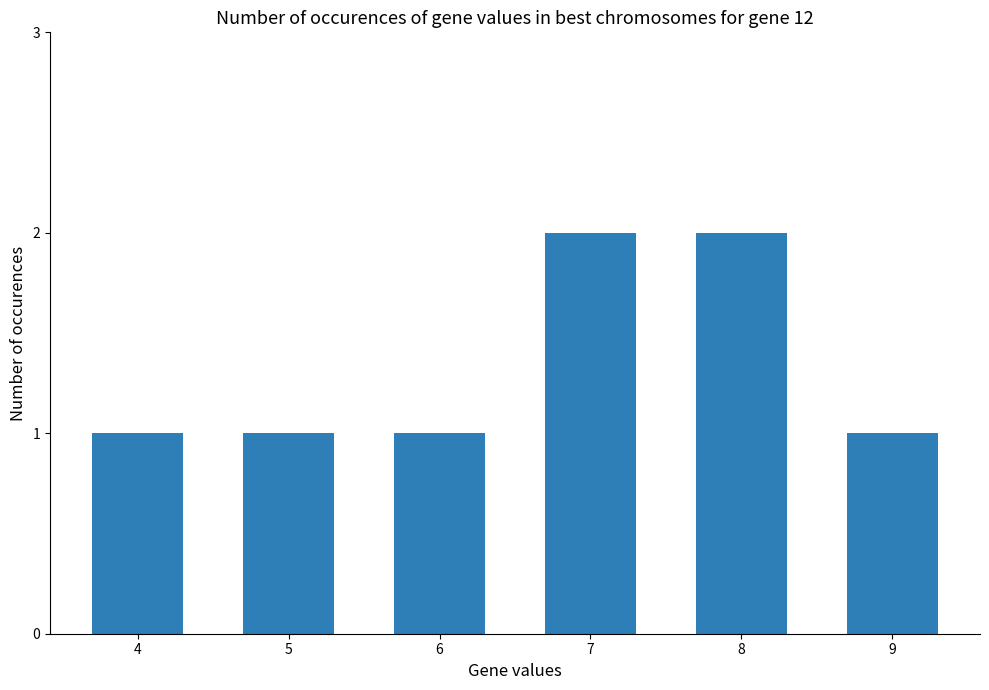

What is the sum of all values?

8